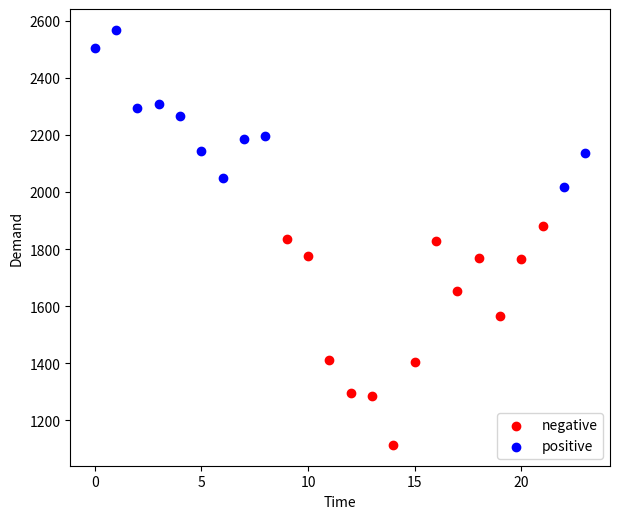

Which series reaches the minimum Y coordinate?

negative